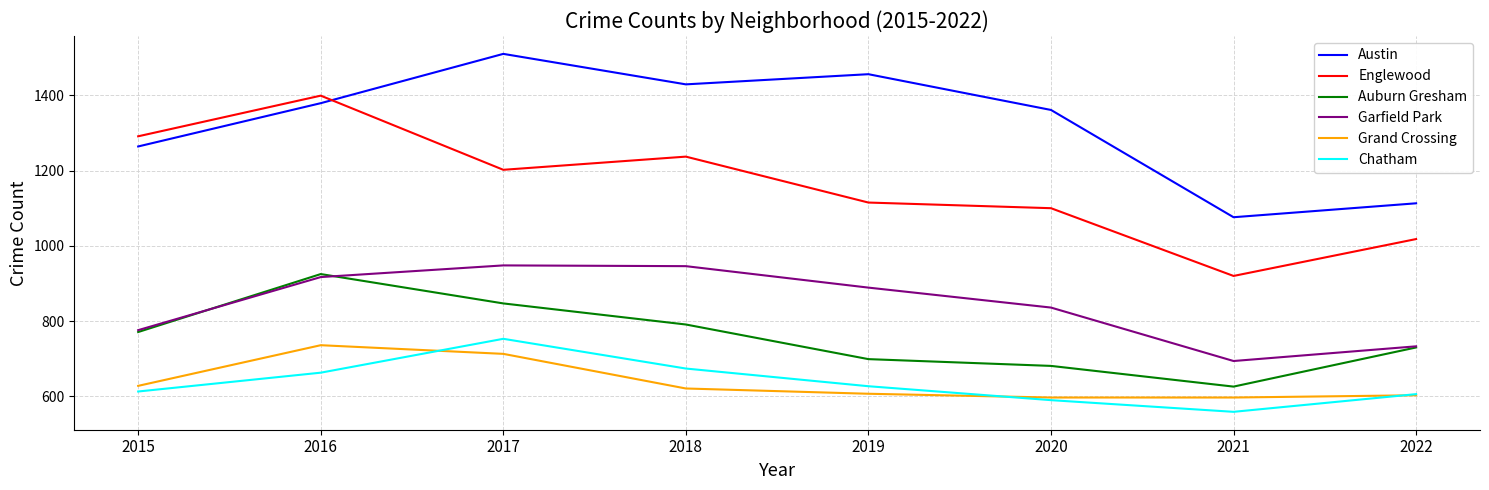

What is the total value across all series at 2017?

5973